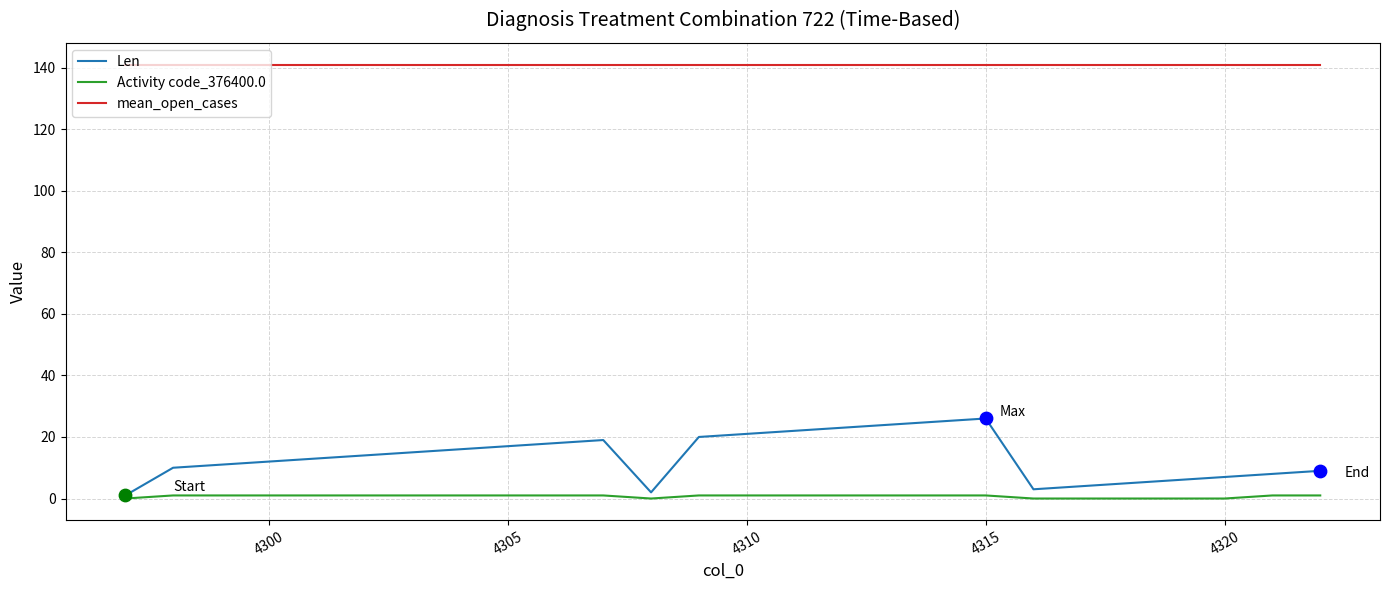

Which series has the widest spread of values?

Len